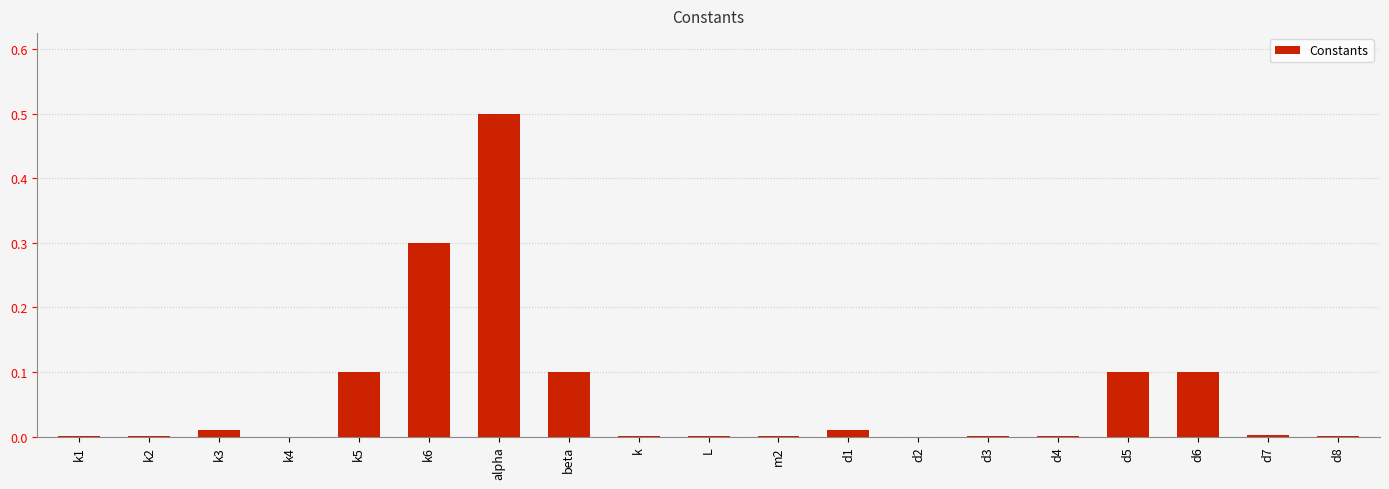

Are the bars horizontal?

No